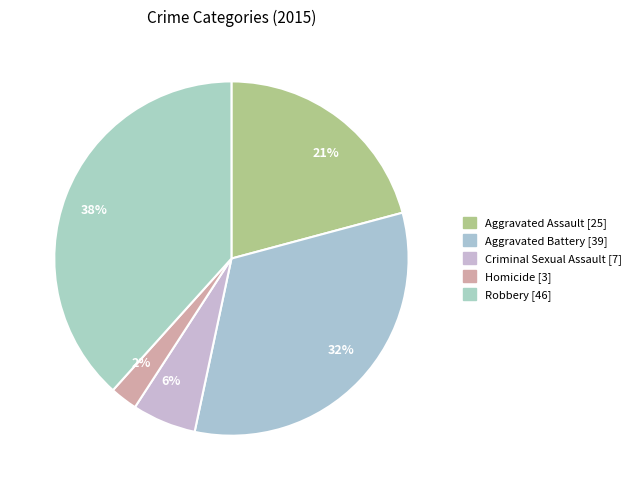

How many segments does this pie chart have?

5